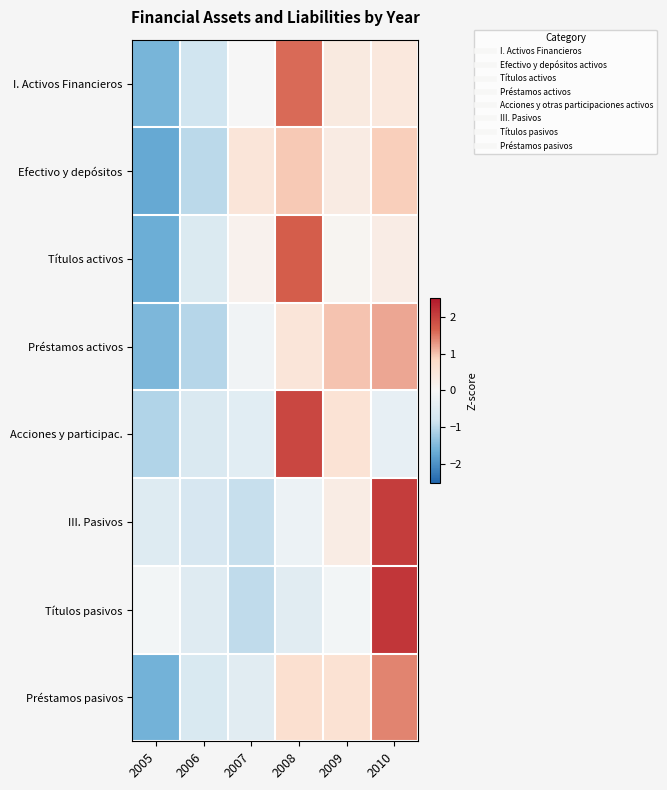

List the series in order of their peak value, highest first.

Títulos pasivos, III. Pasivos, Acciones y participac., Títulos activos, I. Activos Financieros, Préstamos pasivos, Préstamos activos, Efectivo y depósitos